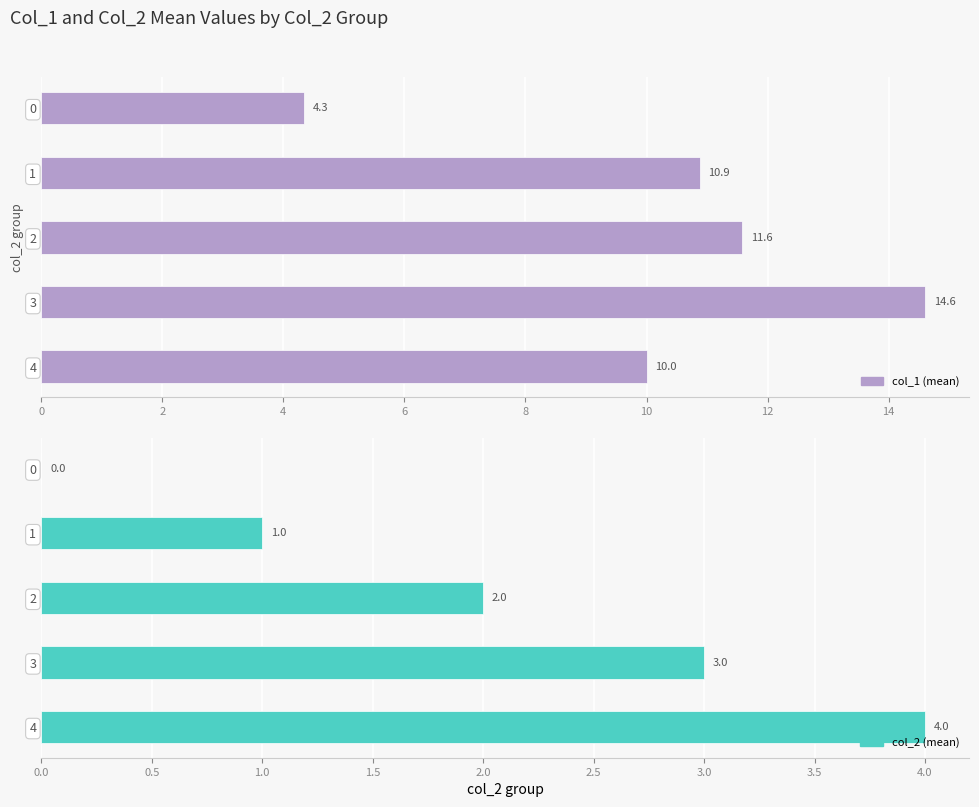

Reading left to right, what are all the values shown in this chart?

col_1 (mean): 4.3	10.9	11.6	14.6	10.0
col_2 (mean): 0.0	1.0	2.0	3.0	4.0